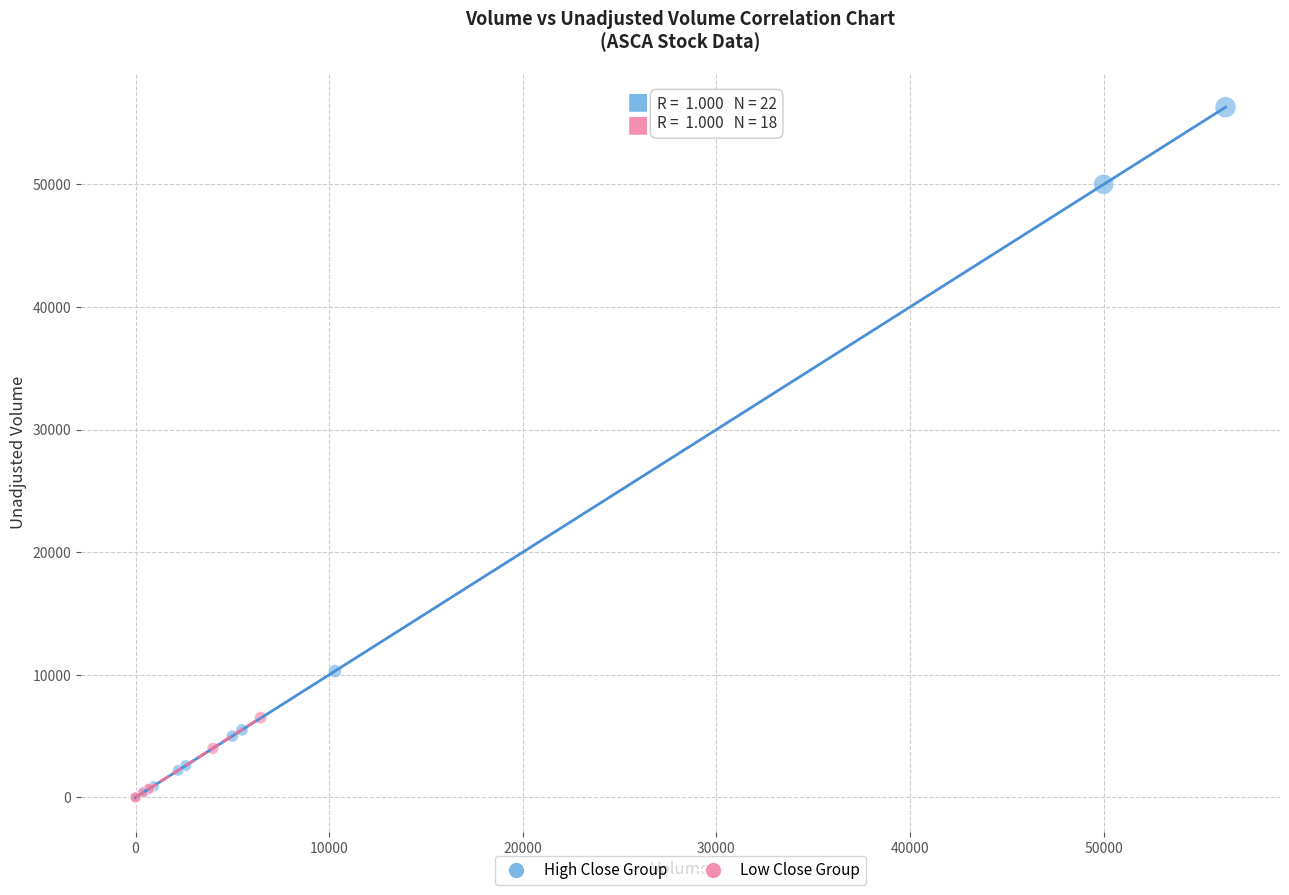

Which series has the widest spread of Y values?

High Close Group